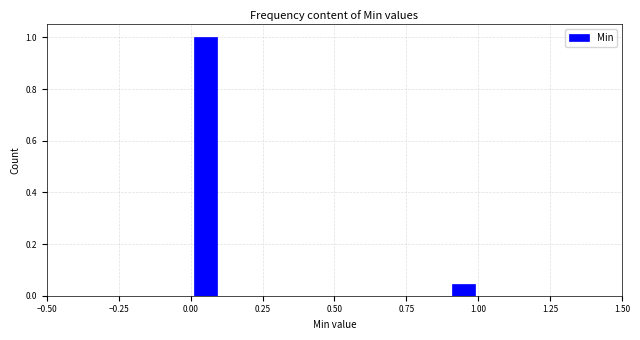

Read against the x-axis, roughly where is the centre of the tallest bar?

0.05